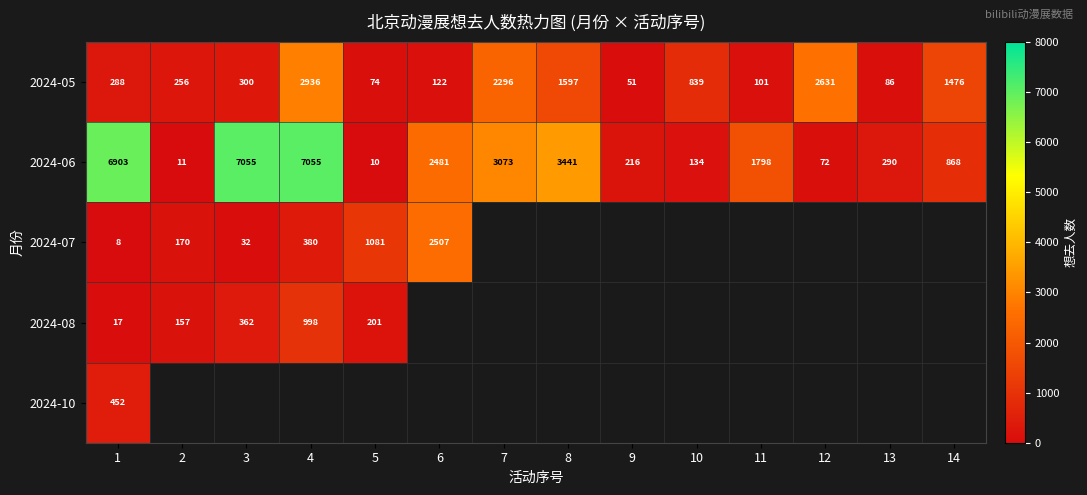

What is the sum of the 2024-06 values at 5 and 11?

1808